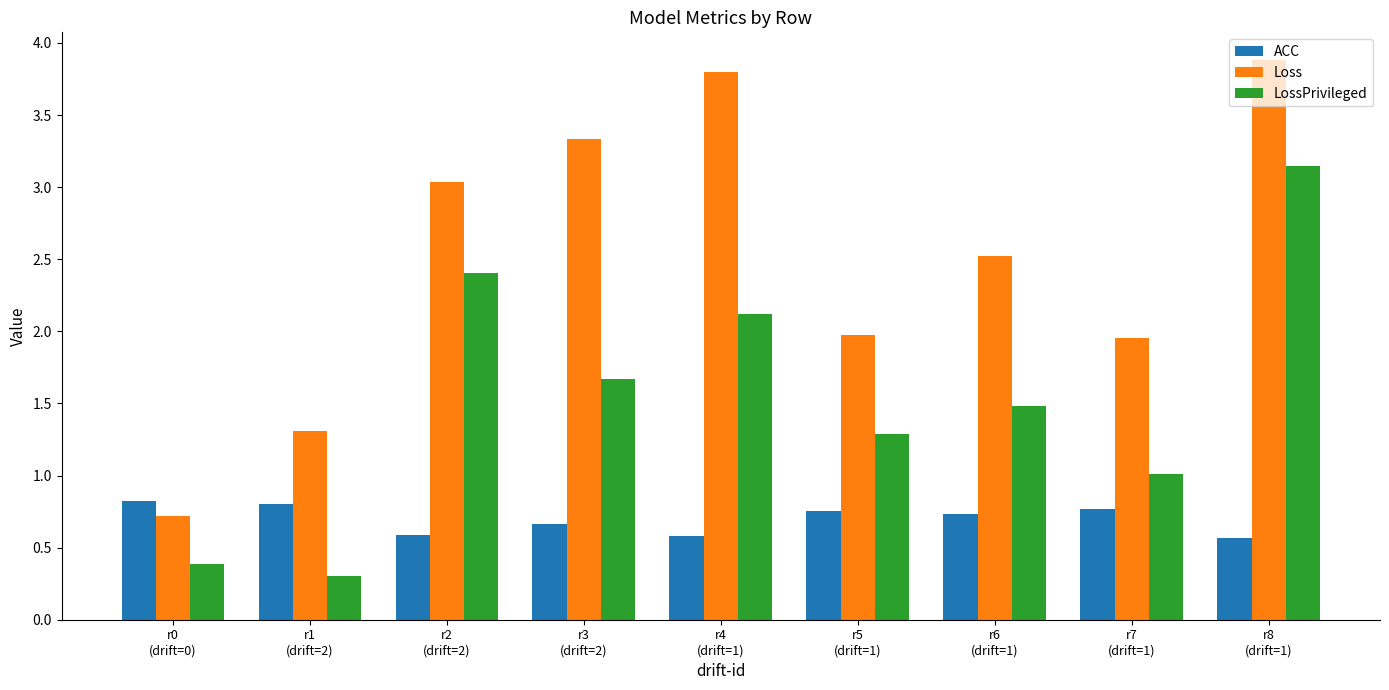

The Loss series shows 2.8 at r7
(drift=1). True or false?

False